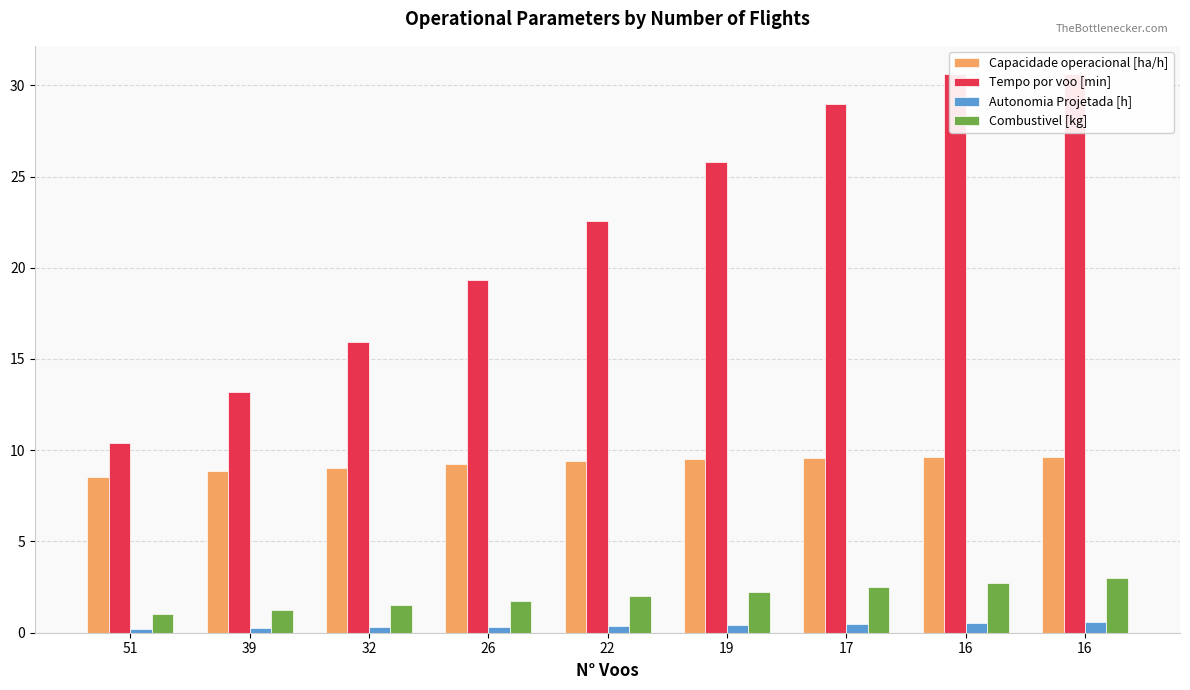

Which series has the widest spread of values?

Tempo por voo [min]